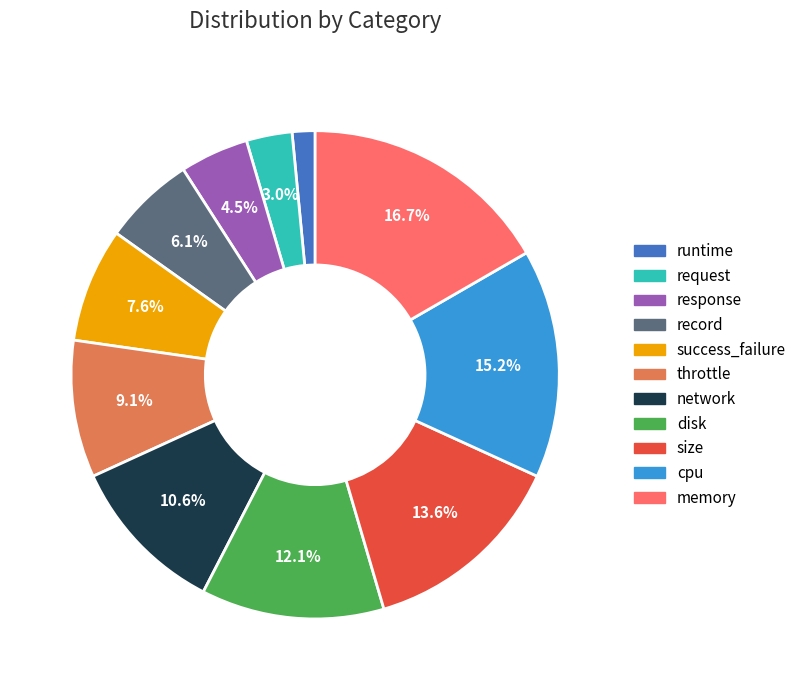

What portion of the pie excludes size?

86.4%